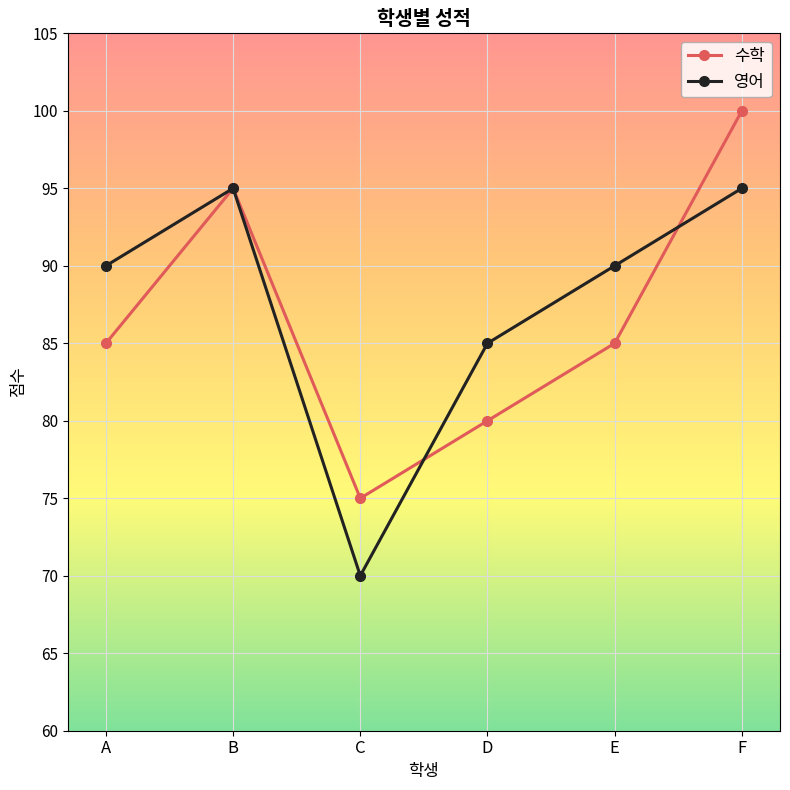

Where is 영어 nearest to the value 82?

D